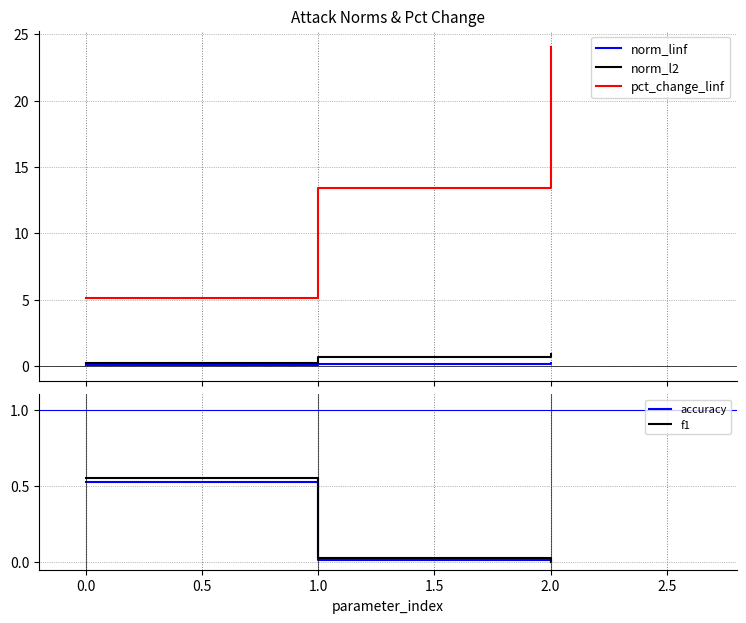

Where is f1 nearest to the value 0?

2.0